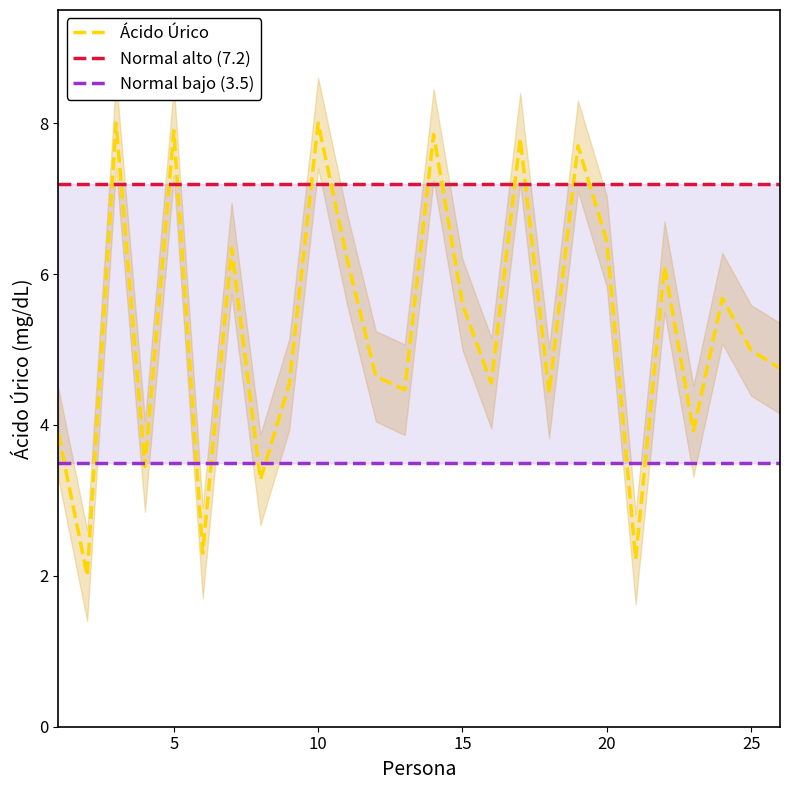

List the series in order of their overall mean, highest first.

Normal alto (7.2), Ácido Úrico, Normal bajo (3.5)